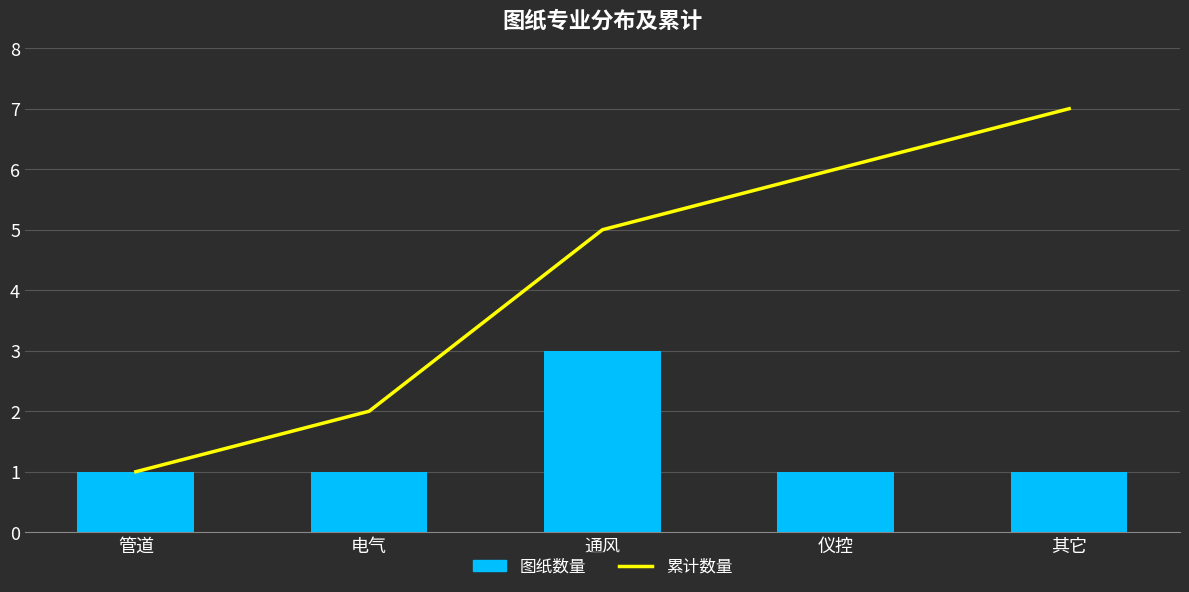

Between 管道 and 其它, which series saw the biggest shift?

累计数量